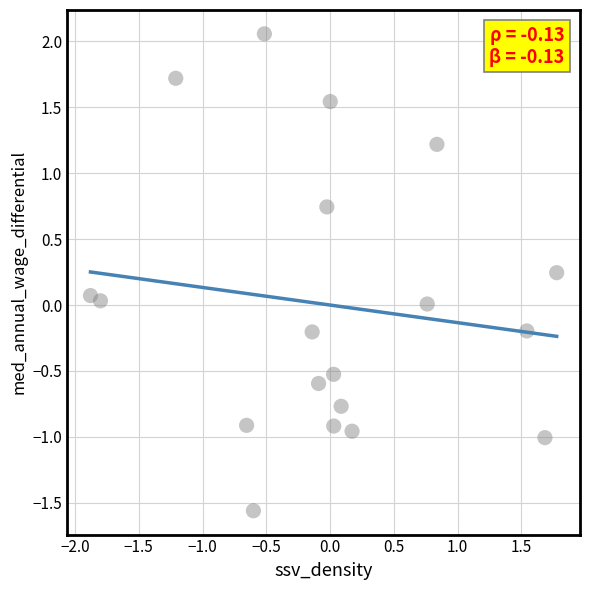

What is the range of X values (max minus min)?

3.7